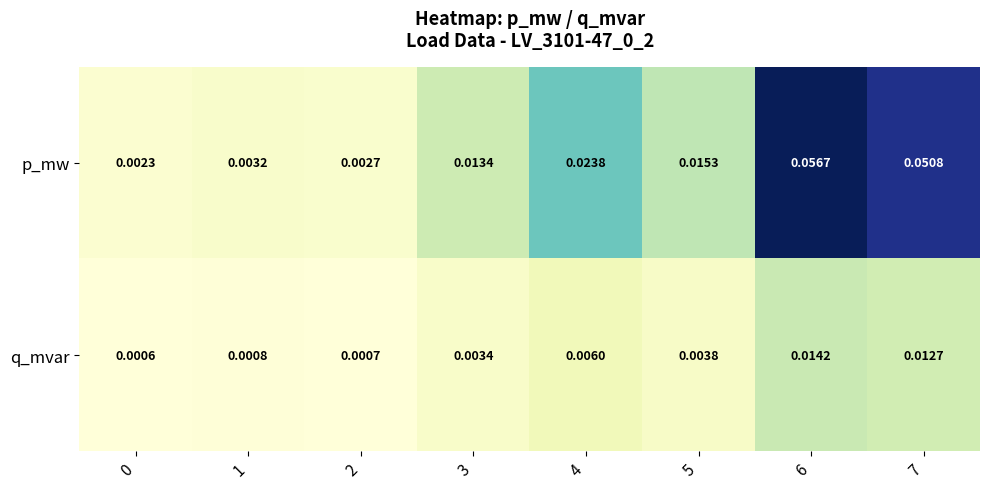

Which series has the largest range (max minus min)?

p_mw